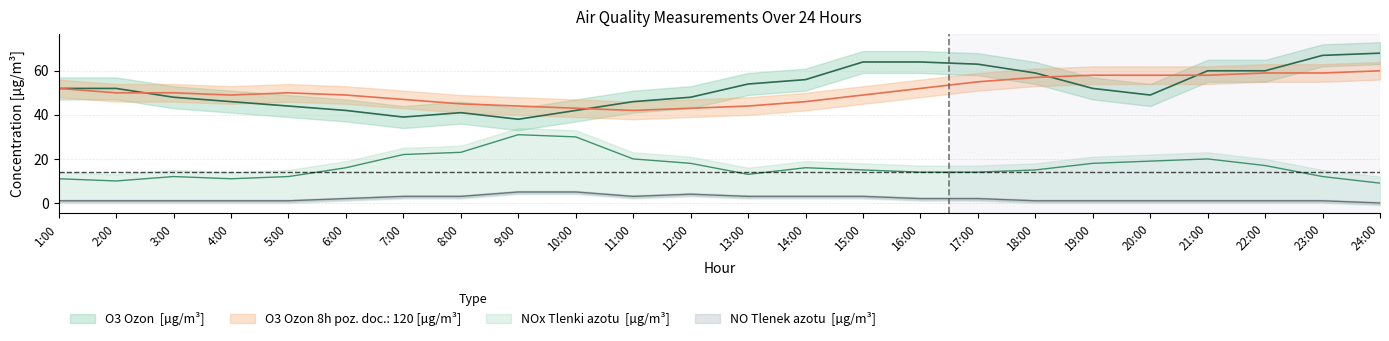

Which category has the highest value across all series?

24:00